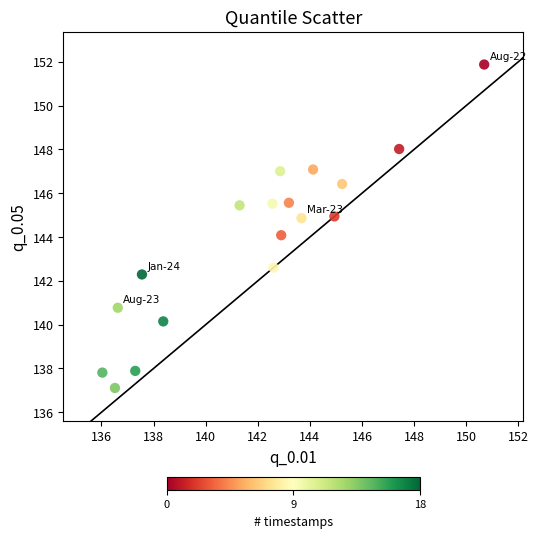

What is the range of X values (max minus min)?

14.7